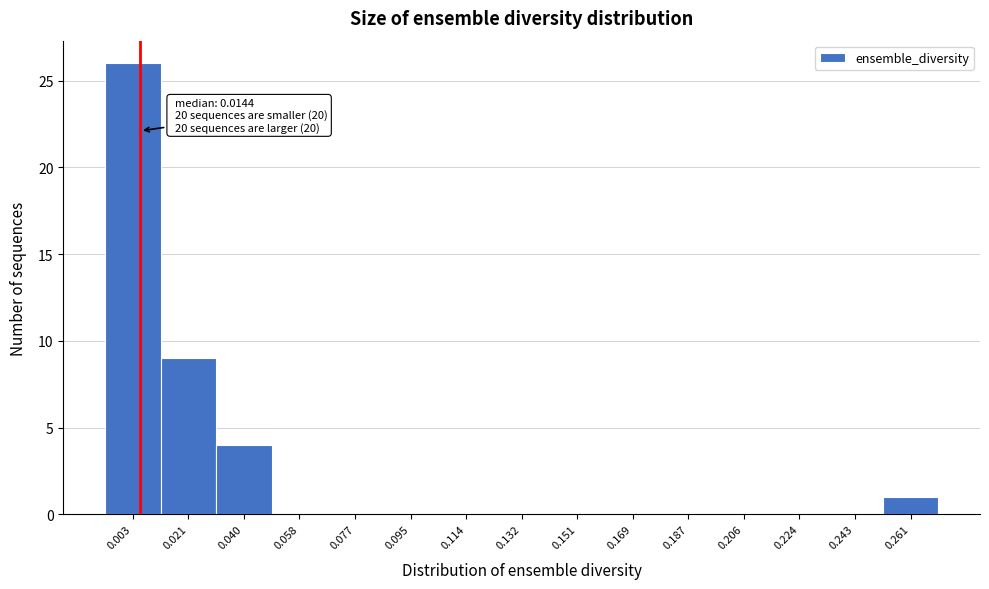

Reading left to right, extract all data points from this chart.

0.003=26	0.021=9	0.040=4	0.058=0	0.077=0	0.095=0	0.114=0	0.132=0	0.151=0	0.169=0	0.187=0	0.206=0	0.224=0	0.243=0	0.261=1